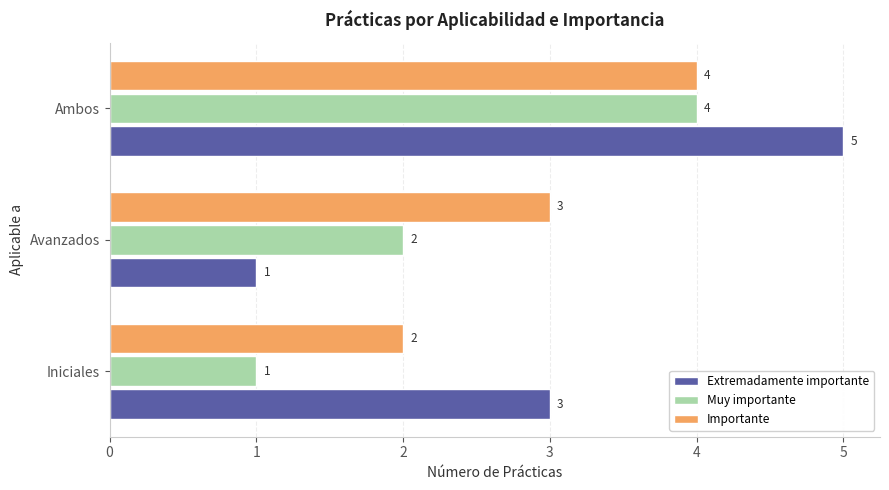

What are all the series names shown in the legend?

Extremadamente importante, Muy importante, Importante